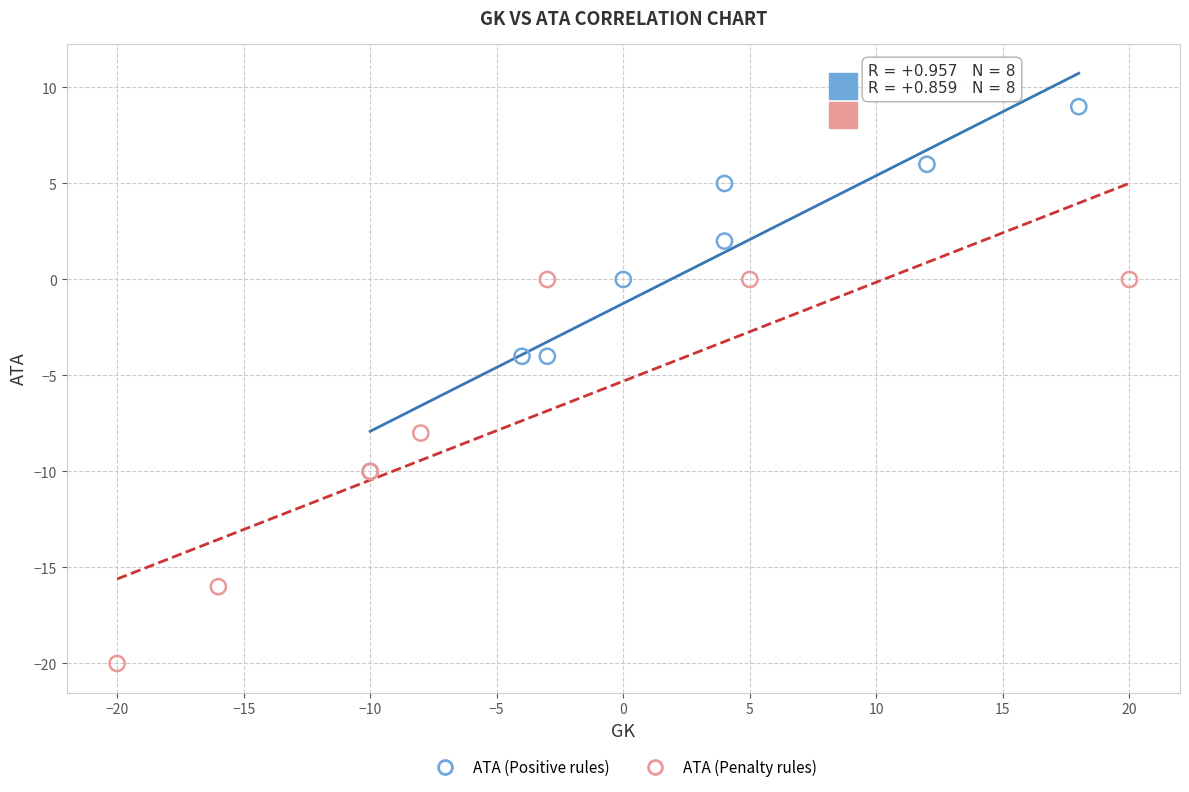

What are all the series names shown in the legend?

ATA (Positive rules), ATA (Penalty rules)